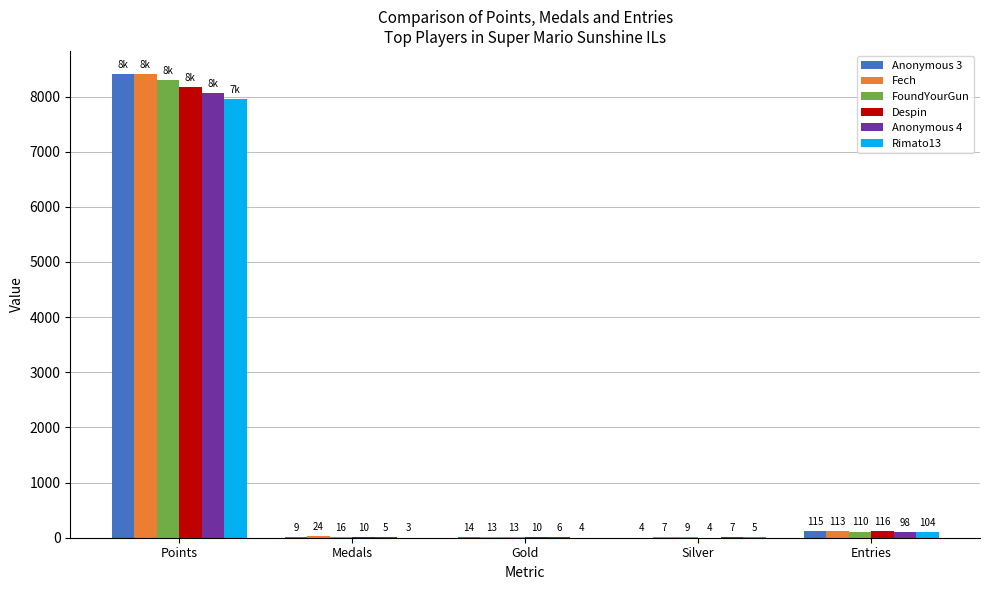

Is it true that FoundYourGun equals 8295 at Points?

True